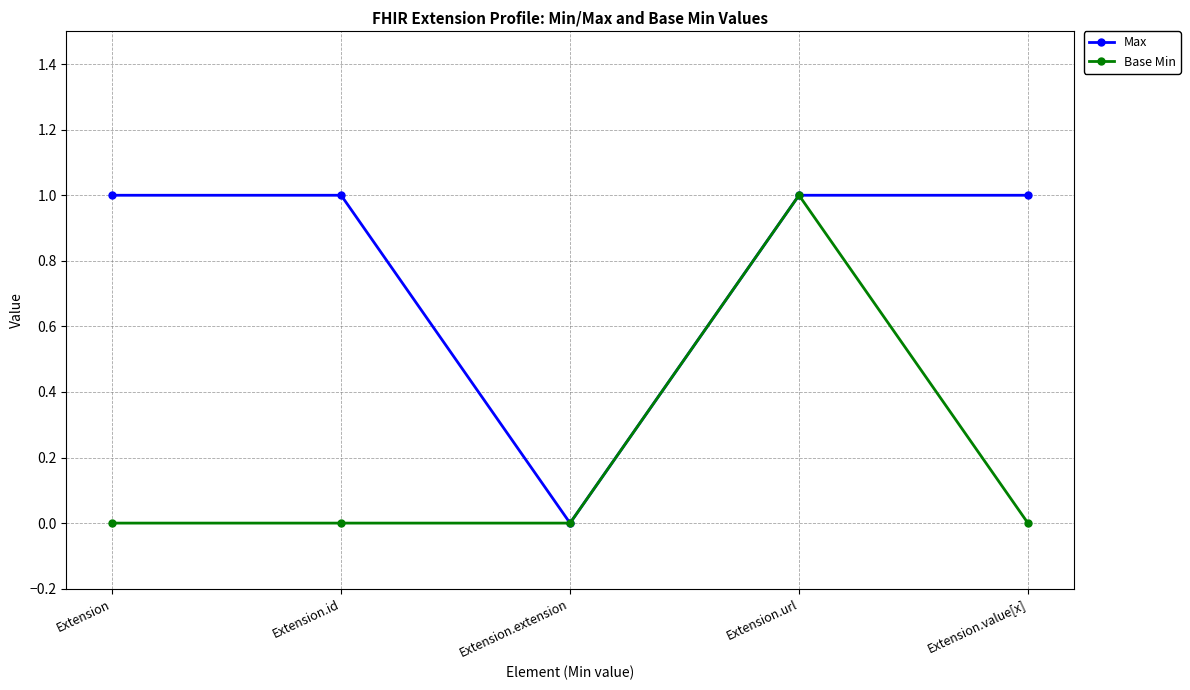

Between Extension and Extension.url, which series saw the biggest shift?

Base Min